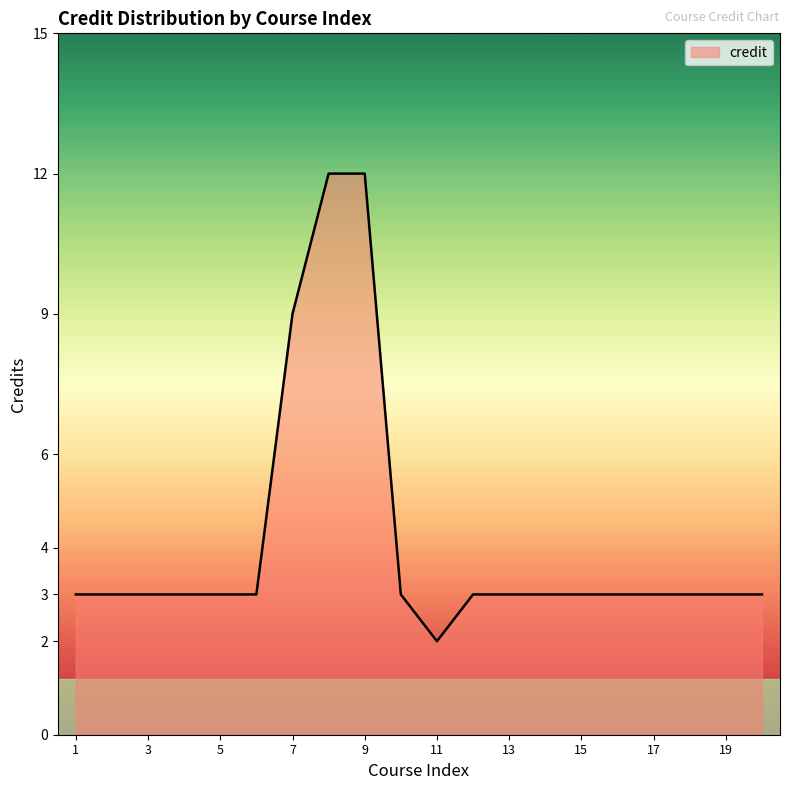

What is the difference between the maximum and minimum values?

10